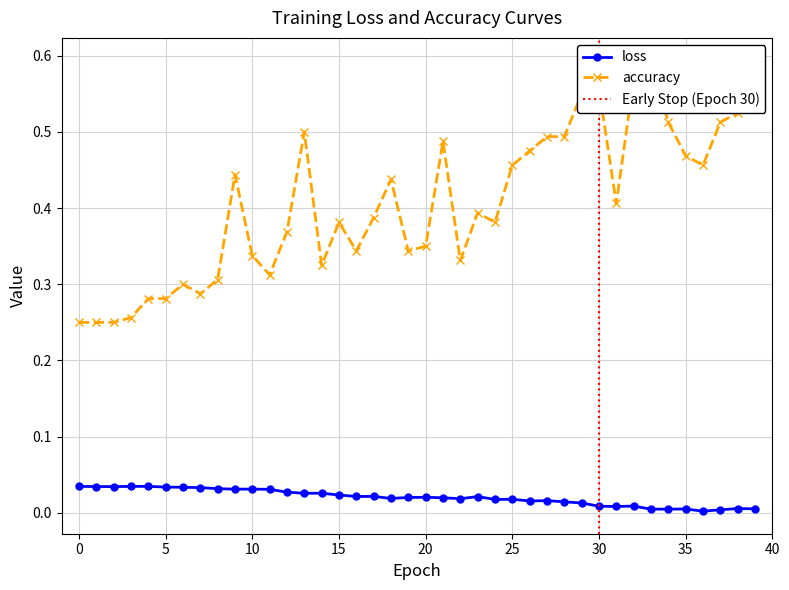

Which category has the lowest value across all series?

36